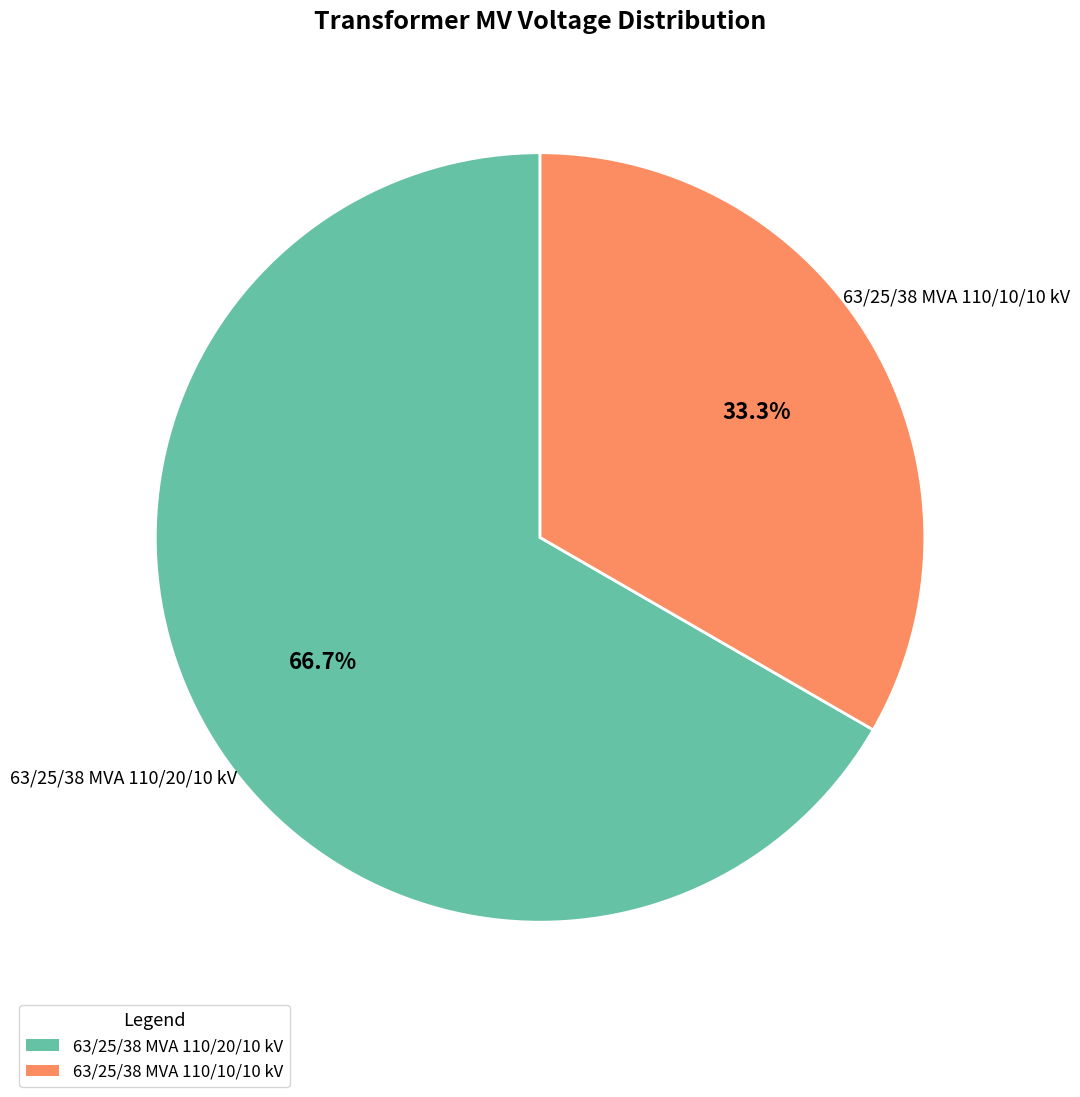

To the nearest percent, what is the combined percentage of 63/25/38 MVA 110/20/10 kV and 63/25/38 MVA 110/10/10 kV?

100%